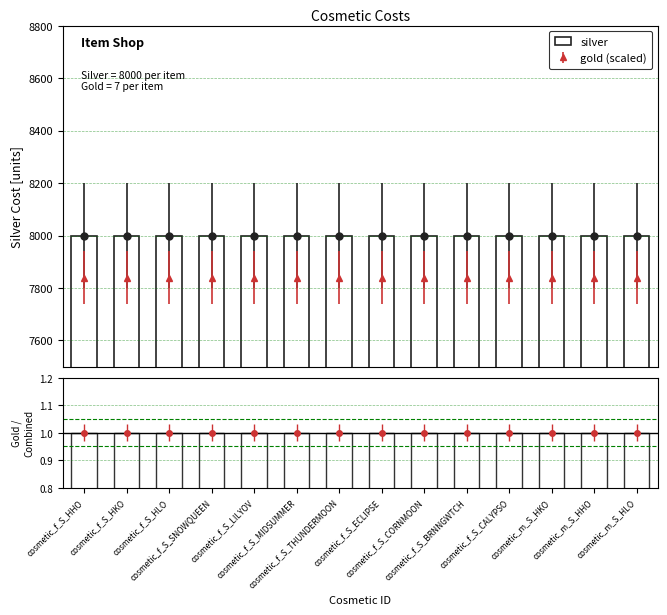

Reading left to right, list all the values displayed in this chart.

silver: cosmetic_f_S_HHO=8000	cosmetic_f_S_HKO=8000	cosmetic_f_S_HLO=8000	cosmetic_f_S_SNOWQUEEN=8000	cosmetic_f_S_LILYOV=8000	cosmetic_f_S_MIDSUMMER=8000	cosmetic_f_S_THUNDERMOON=8000	cosmetic_f_S_ECLIPSE=8000	cosmetic_f_S_CORNMOON=8000	cosmetic_f_S_BRNNGWTCH=8000	cosmetic_f_S_CALYPSO=8000	cosmetic_m_S_HKO=8000	cosmetic_m_S_HHO=8000	cosmetic_m_S_HLO=8000
gold ratio: cosmetic_f_S_HHO=1	cosmetic_f_S_HKO=1	cosmetic_f_S_HLO=1	cosmetic_f_S_SNOWQUEEN=1	cosmetic_f_S_LILYOV=1	cosmetic_f_S_MIDSUMMER=1	cosmetic_f_S_THUNDERMOON=1	cosmetic_f_S_ECLIPSE=1	cosmetic_f_S_CORNMOON=1	cosmetic_f_S_BRNNGWTCH=1	cosmetic_f_S_CALYPSO=1	cosmetic_m_S_HKO=1	cosmetic_m_S_HHO=1	cosmetic_m_S_HLO=1